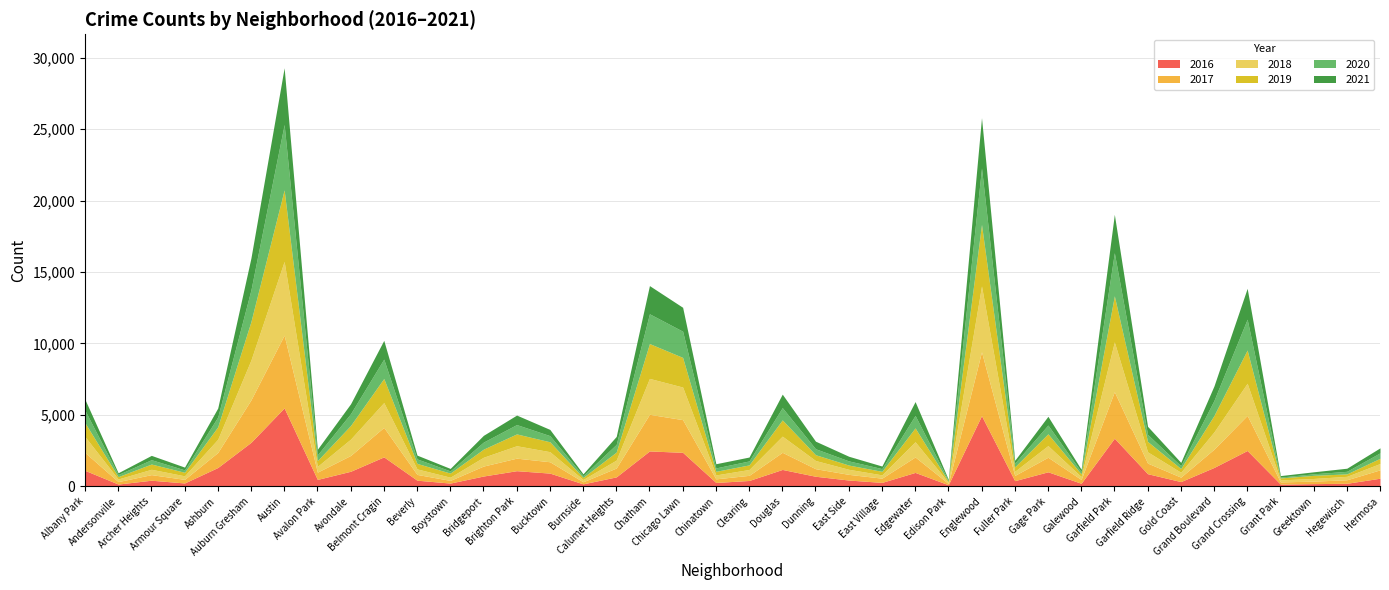

What is the label of the 6th point from the right?

Grand Boulevard